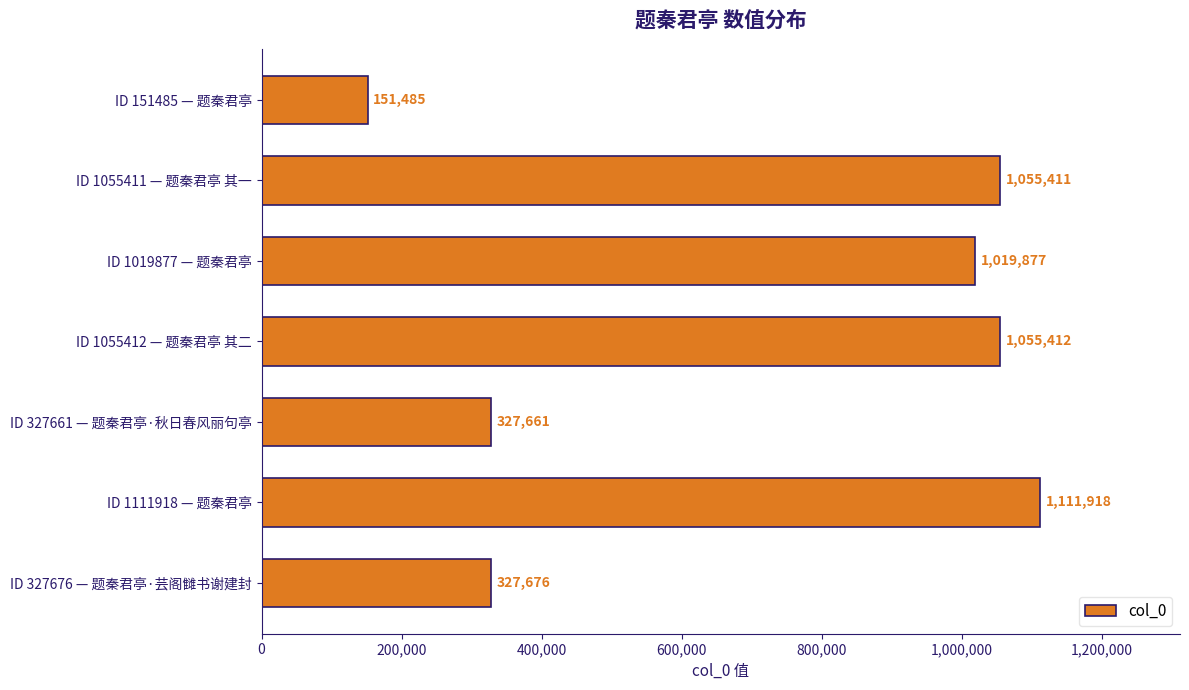

Rank the categories by value from highest to lowest.

ID 1111918 — 题秦君亭, ID 1055412 — 题秦君亭 其二, ID 1055411 — 题秦君亭 其一, ID 1019877 — 题秦君亭, ID 327676 — 题秦君亭·芸阁雠书谢建封, ID 327661 — 题秦君亭·秋日春风丽句亭, ID 151485 — 题秦君亭